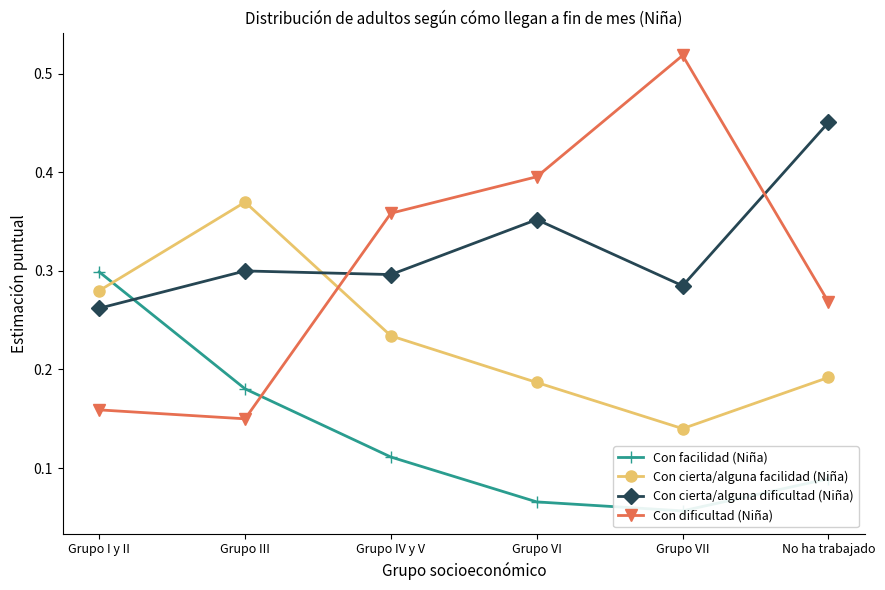

The Con cierta/alguna facilidad (Niña) series shows 0.2 at No ha trabajado. True or false?

True